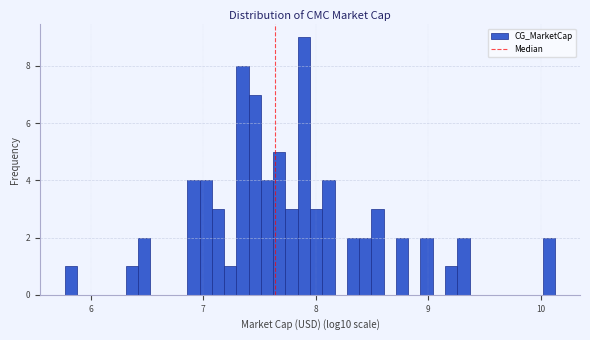

Around what value on the x-axis is the tallest bar? Give the approximate position of its centre, as read against the axis.

7.9